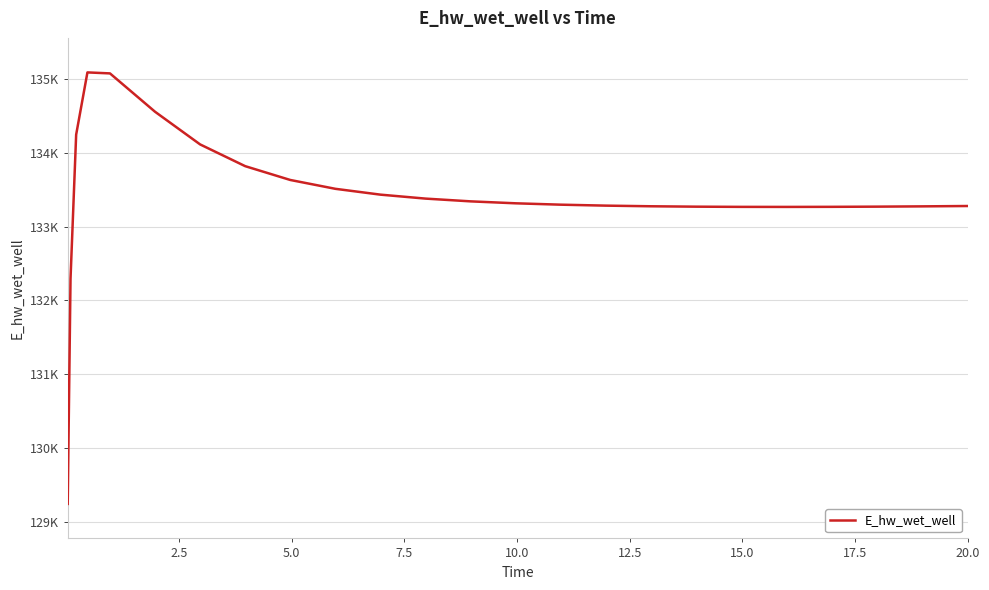

Does the chart display data point markers on the line(s)?

No